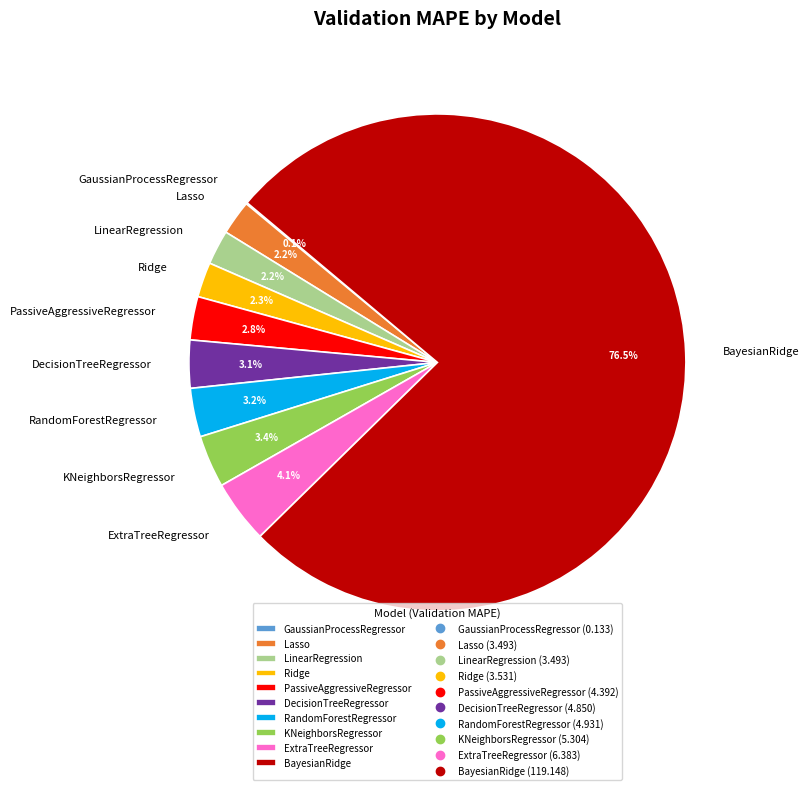

Combined, do RandomForestRegressor and BayesianRidge account for over 50%?

Yes